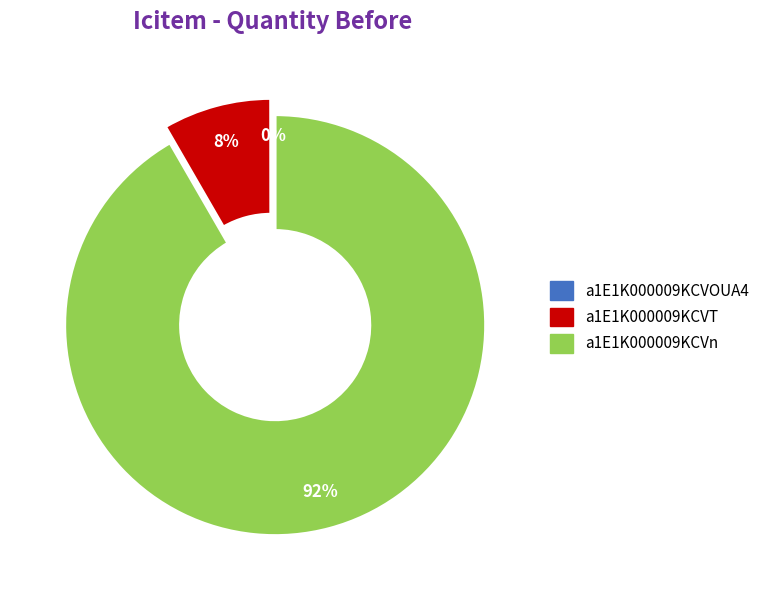

Which has a higher value, a1E1K000009KCVT or a1E1K000009KCVn?

a1E1K000009KCVn